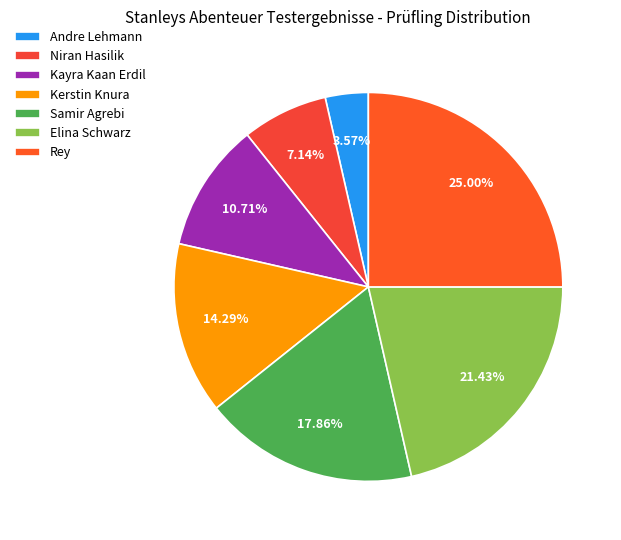

Rank the categories by value from lowest to highest.

Andre Lehmann, Niran Hasilik, Kayra Kaan Erdil, Kerstin Knura, Samir Agrebi, Elina Schwarz, Rey